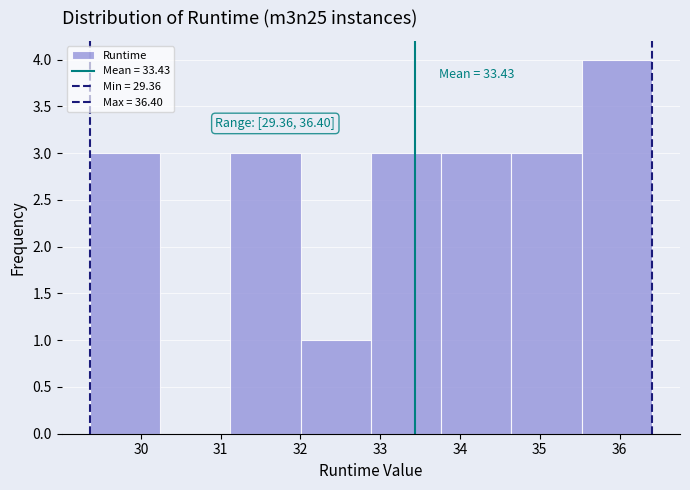

Which range on the x-axis has the tallest bar?

35.5 to 36.4